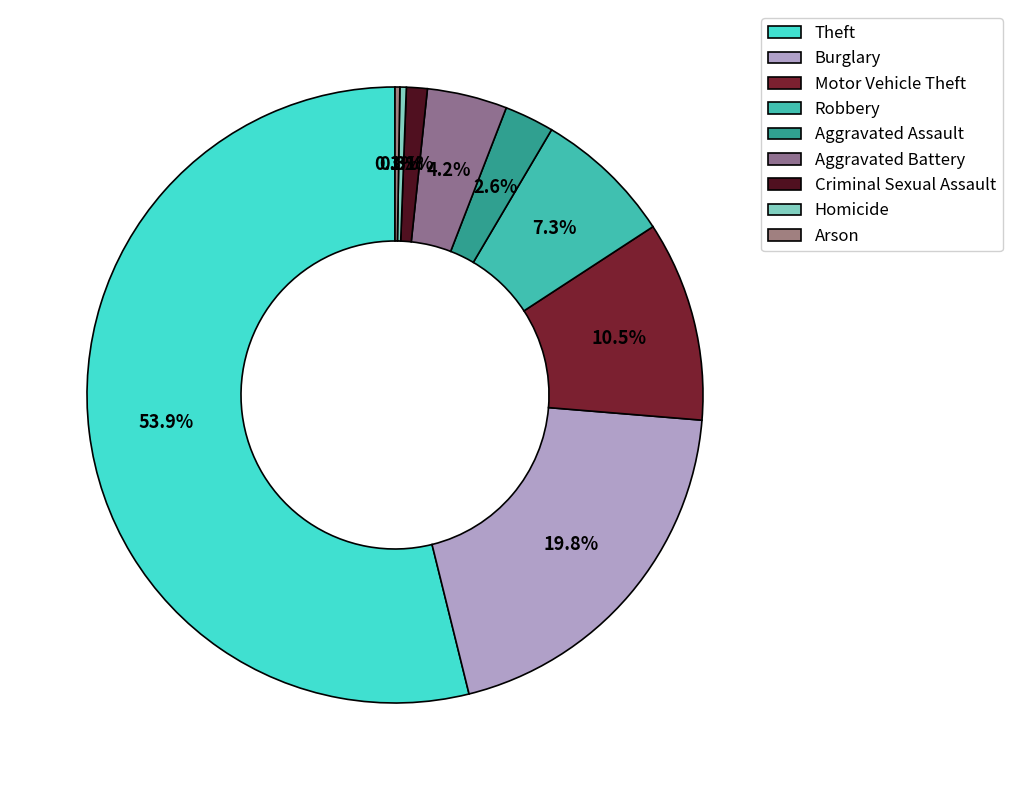

Is Aggravated Battery the majority of the pie?

No